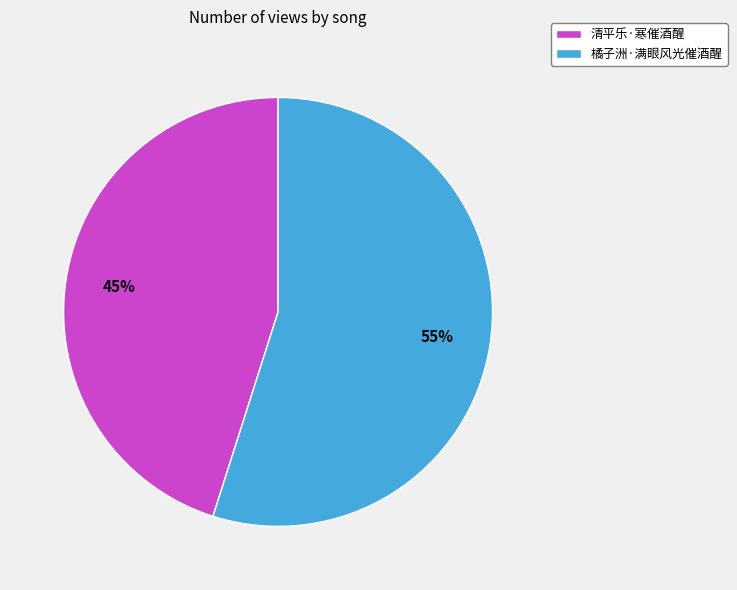

Approximately how many times larger is the value at 清平乐·寒催酒醒 compared to 橘子洲·满眼风光催酒醒?

0.8